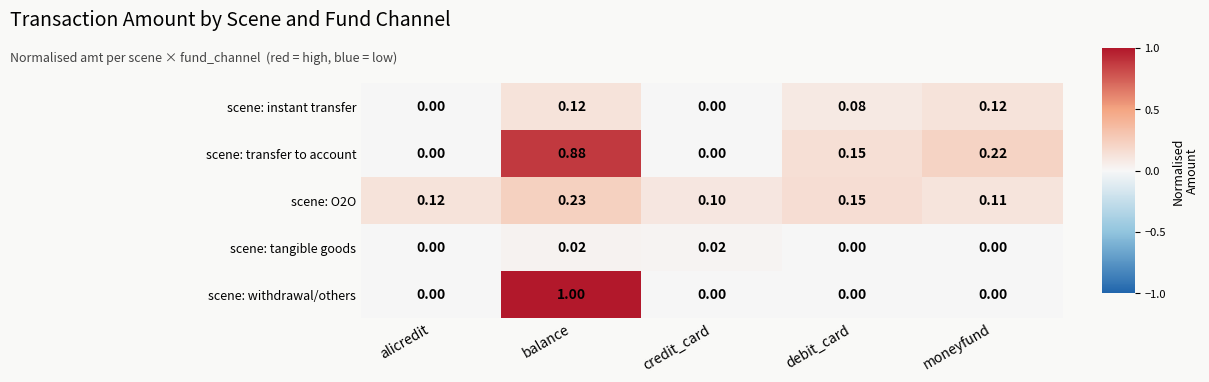

How many values in the scene: tangible goods series exceed 0?

2